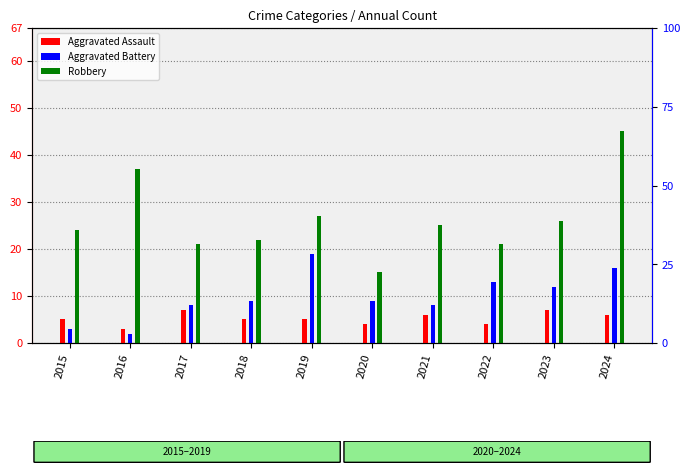

How many categories are shown in the chart?

10